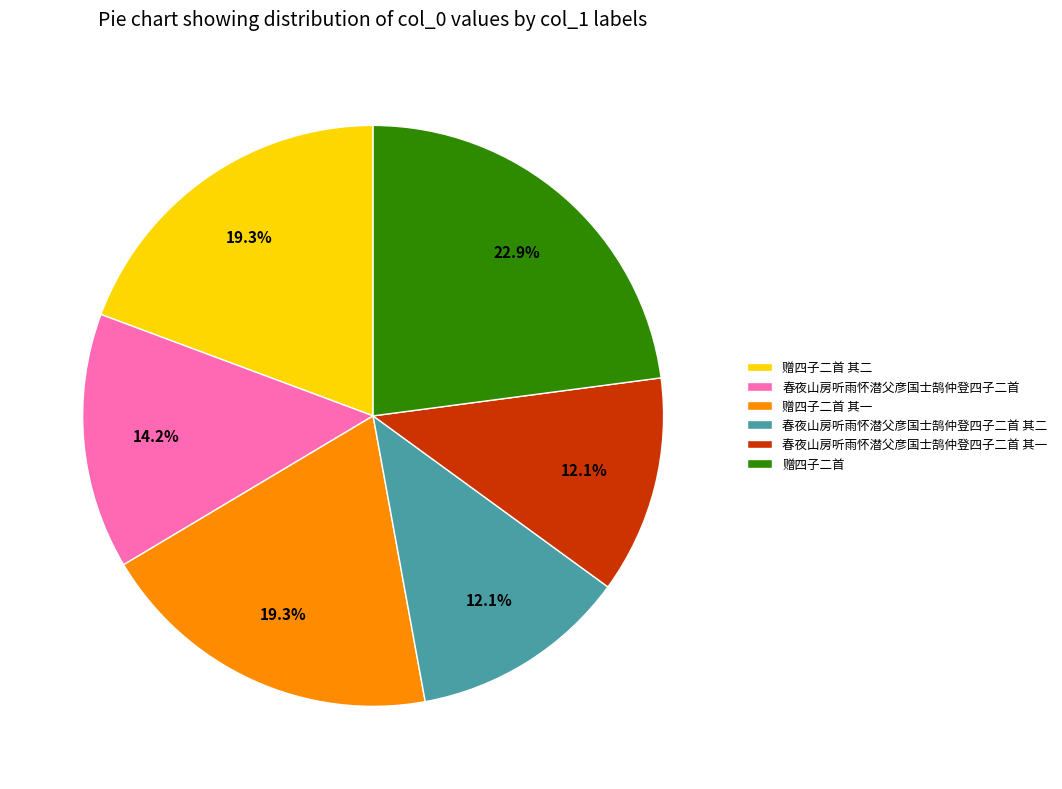

Approximately how many times larger is the value at 春夜山房听雨怀潜父彦国士鹄仲登四子二首 其二 compared to 春夜山房听雨怀潜父彦国士鹄仲登四子二首 其一?

1.0